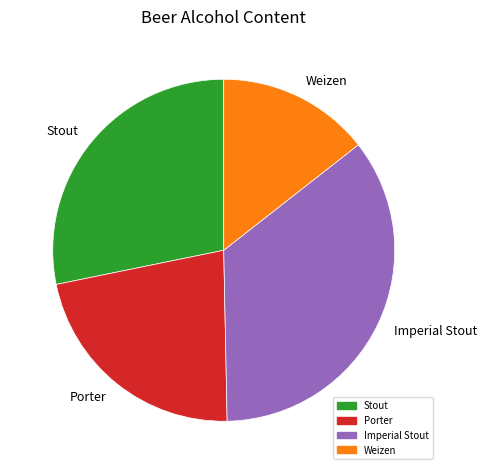

What is the ratio of the value at Porter to the value at Imperial Stout?

0.6